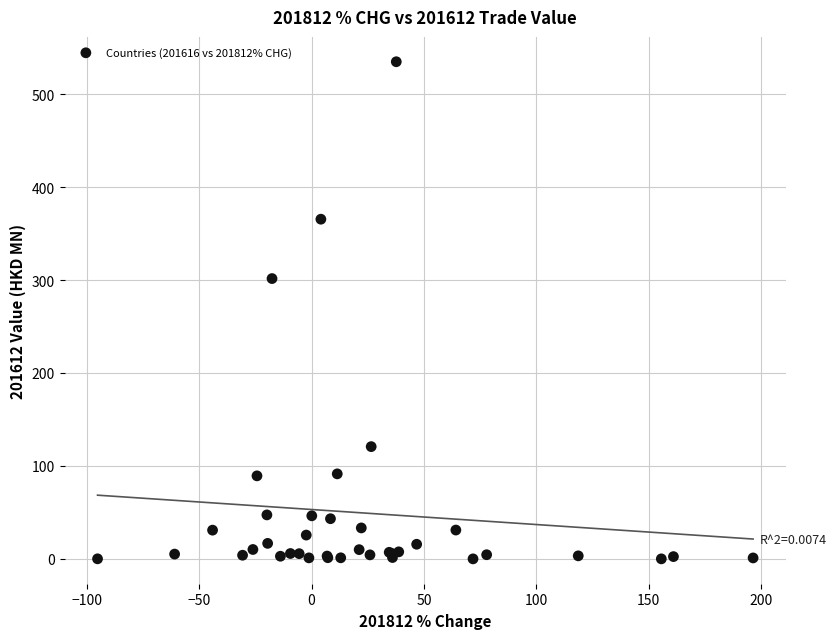

What Y value in the scatter plot is closest to 267?

301.6